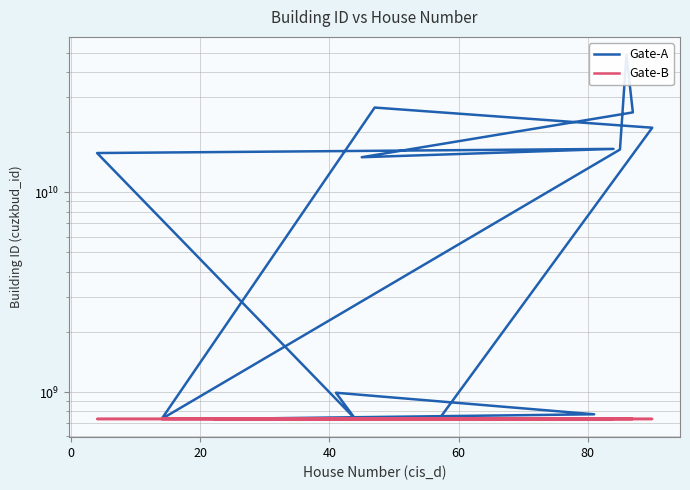

Is this an area chart (filled region under the line)?

No